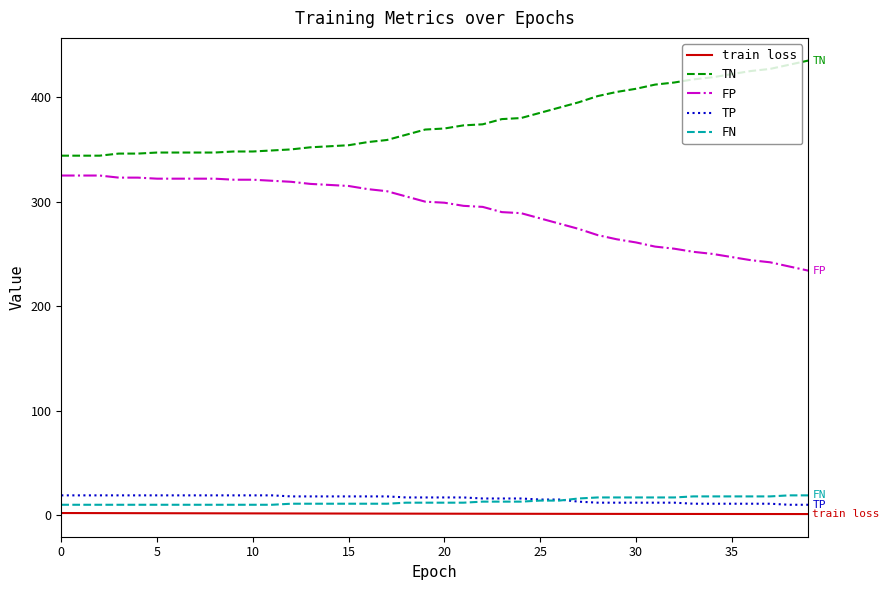

What is the maximum value for FN?

19.0